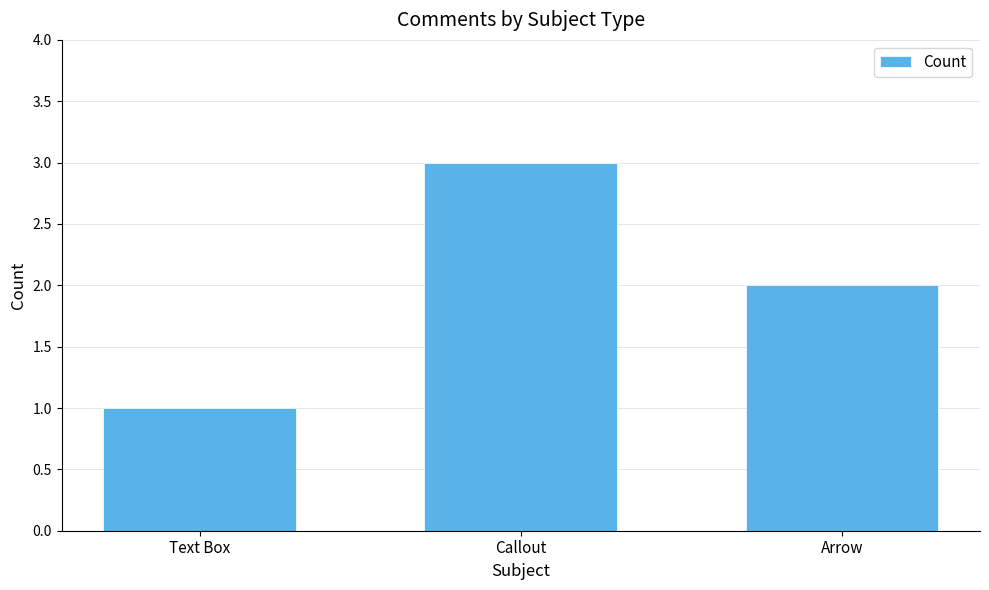

What position from the right is Callout?

2